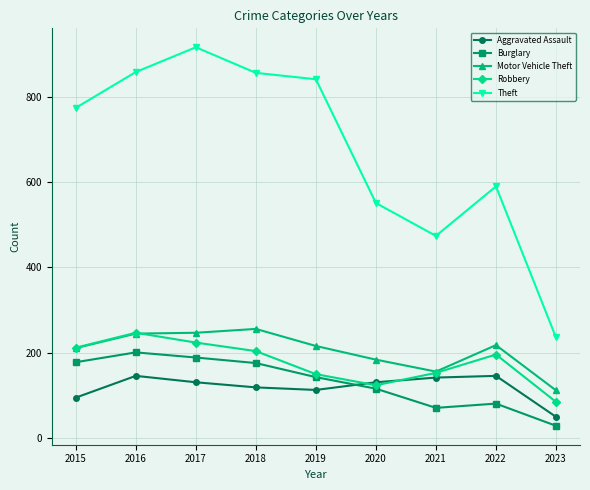

In Motor Vehicle Theft, how many points are higher than both neighbors (excluding endpoints)?

2